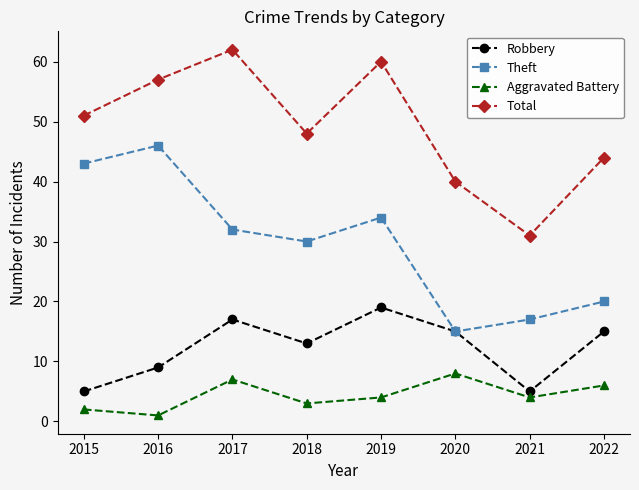

What is the difference between the highest and lowest values at 2022?

38